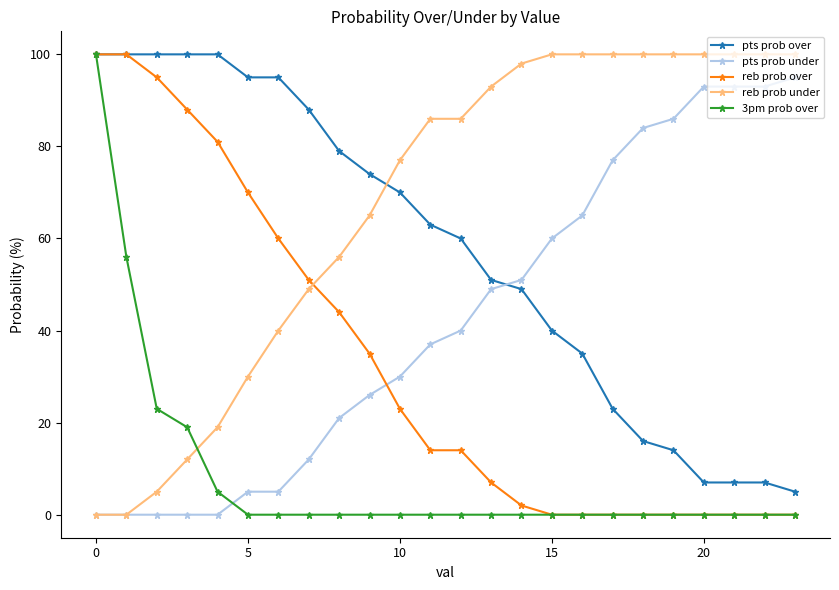

What is the maximum value for 3pm prob over?

100